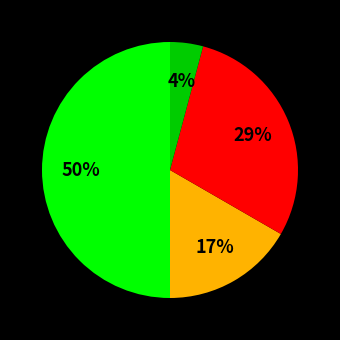

To the nearest percent, what is the difference between the largest and smallest slice percentages?

46%